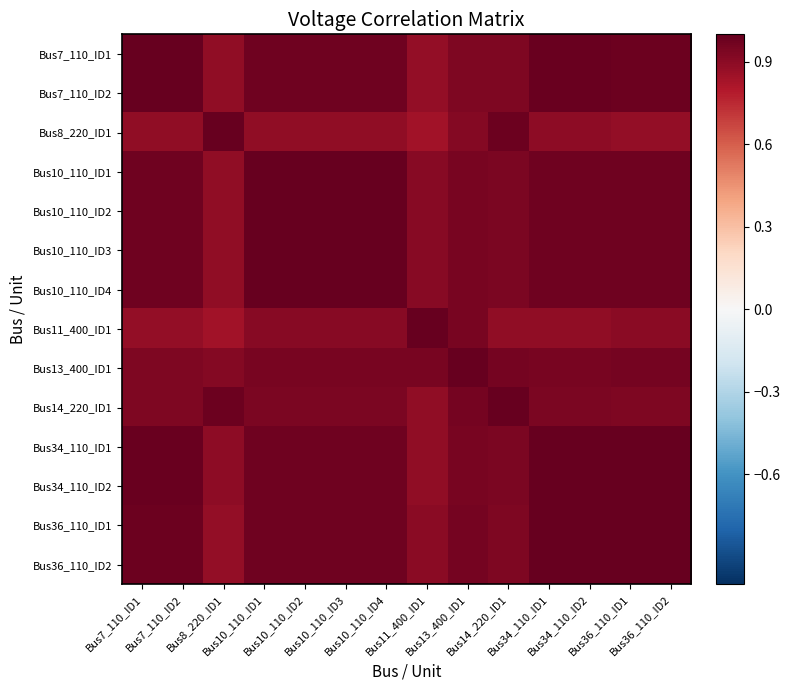

What is the difference between the highest and lowest values at Bus34_110_ID1?

0.1